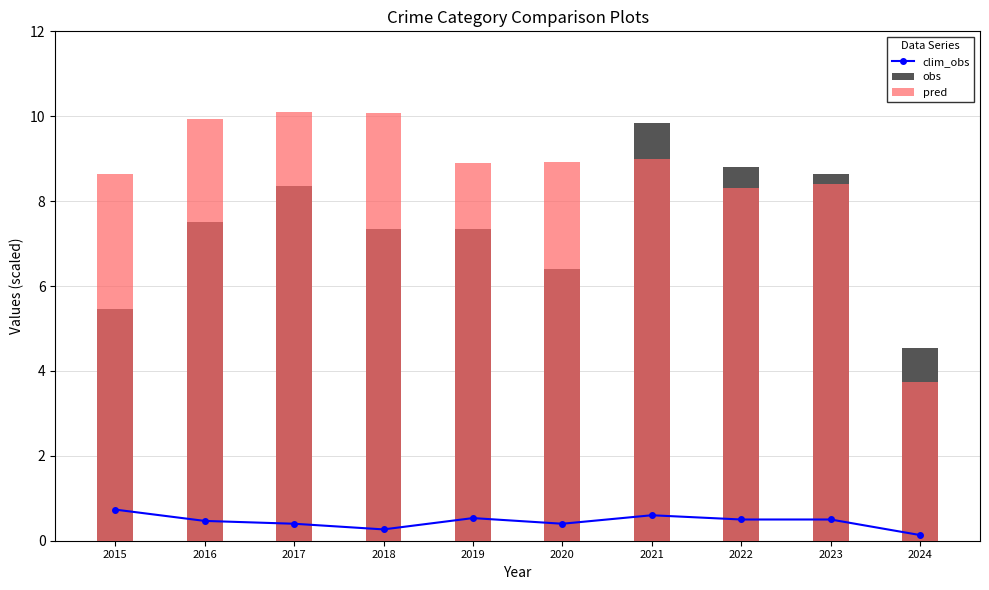

What is the sum of all obs values?

74.2